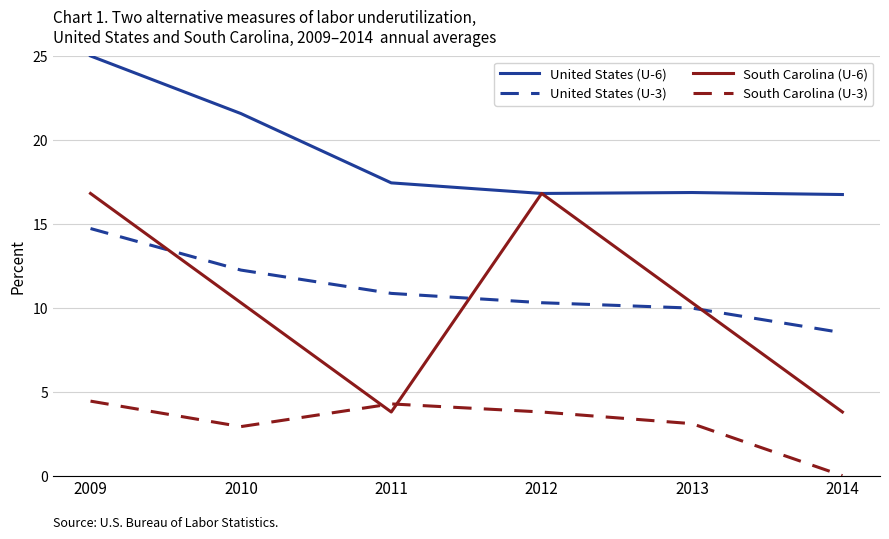

Which series has the largest range (max minus min)?

South Carolina (U-6)